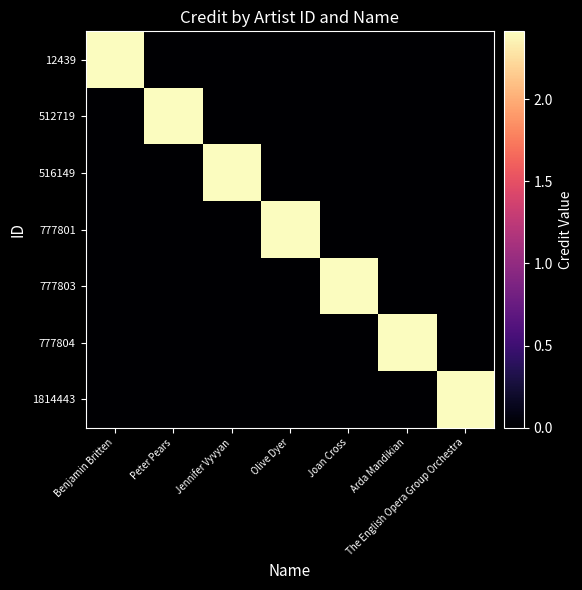

Reading left to right, transcribe all the data shown in this chart.

12439: Benjamin Britten=2413903	Peter Pears=0	Jennifer Vyvyan=0	Olive Dyer=0	Joan Cross=0	Arda Mandikian=0	The English Opera Group Orchestra=0
512719: Benjamin Britten=0	Peter Pears=2413903	Jennifer Vyvyan=0	Olive Dyer=0	Joan Cross=0	Arda Mandikian=0	The English Opera Group Orchestra=0
516149: Benjamin Britten=0	Peter Pears=0	Jennifer Vyvyan=2413903	Olive Dyer=0	Joan Cross=0	Arda Mandikian=0	The English Opera Group Orchestra=0
777801: Benjamin Britten=0	Peter Pears=0	Jennifer Vyvyan=0	Olive Dyer=2413903	Joan Cross=0	Arda Mandikian=0	The English Opera Group Orchestra=0
777803: Benjamin Britten=0	Peter Pears=0	Jennifer Vyvyan=0	Olive Dyer=0	Joan Cross=2413903	Arda Mandikian=0	The English Opera Group Orchestra=0
777804: Benjamin Britten=0	Peter Pears=0	Jennifer Vyvyan=0	Olive Dyer=0	Joan Cross=0	Arda Mandikian=2413903	The English Opera Group Orchestra=0
1814443: Benjamin Britten=0	Peter Pears=0	Jennifer Vyvyan=0	Olive Dyer=0	Joan Cross=0	Arda Mandikian=0	The English Opera Group Orchestra=2413903